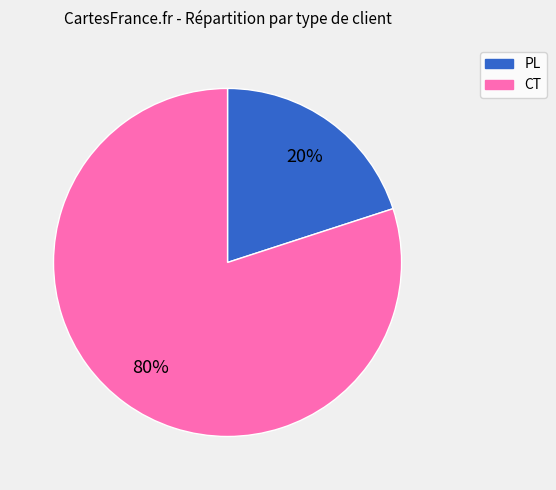

To the nearest percent, what portion does PL represent?

20%